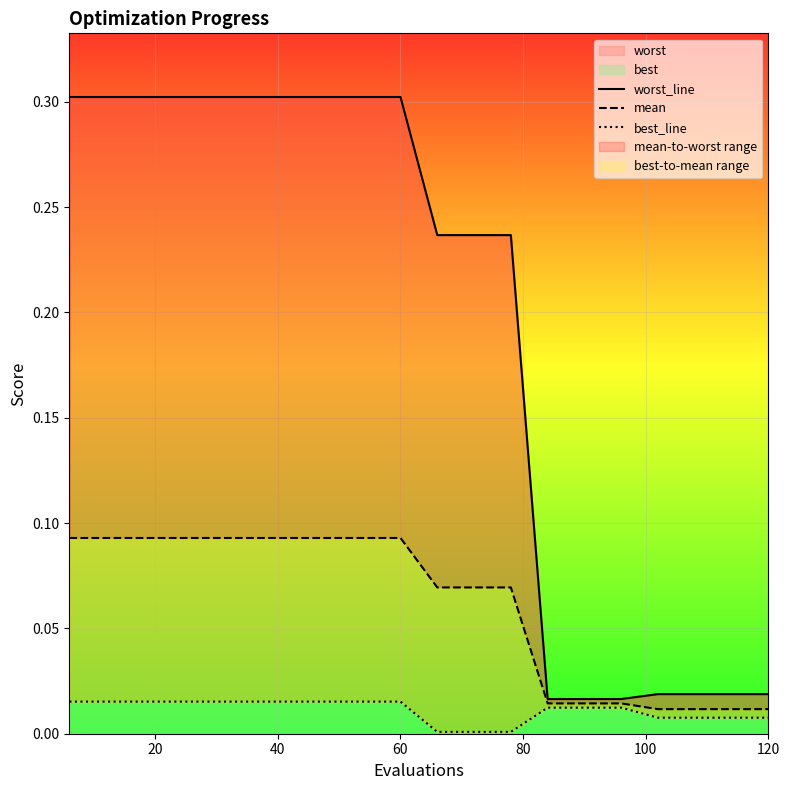

Does the chart display data point markers on the line(s)?

No